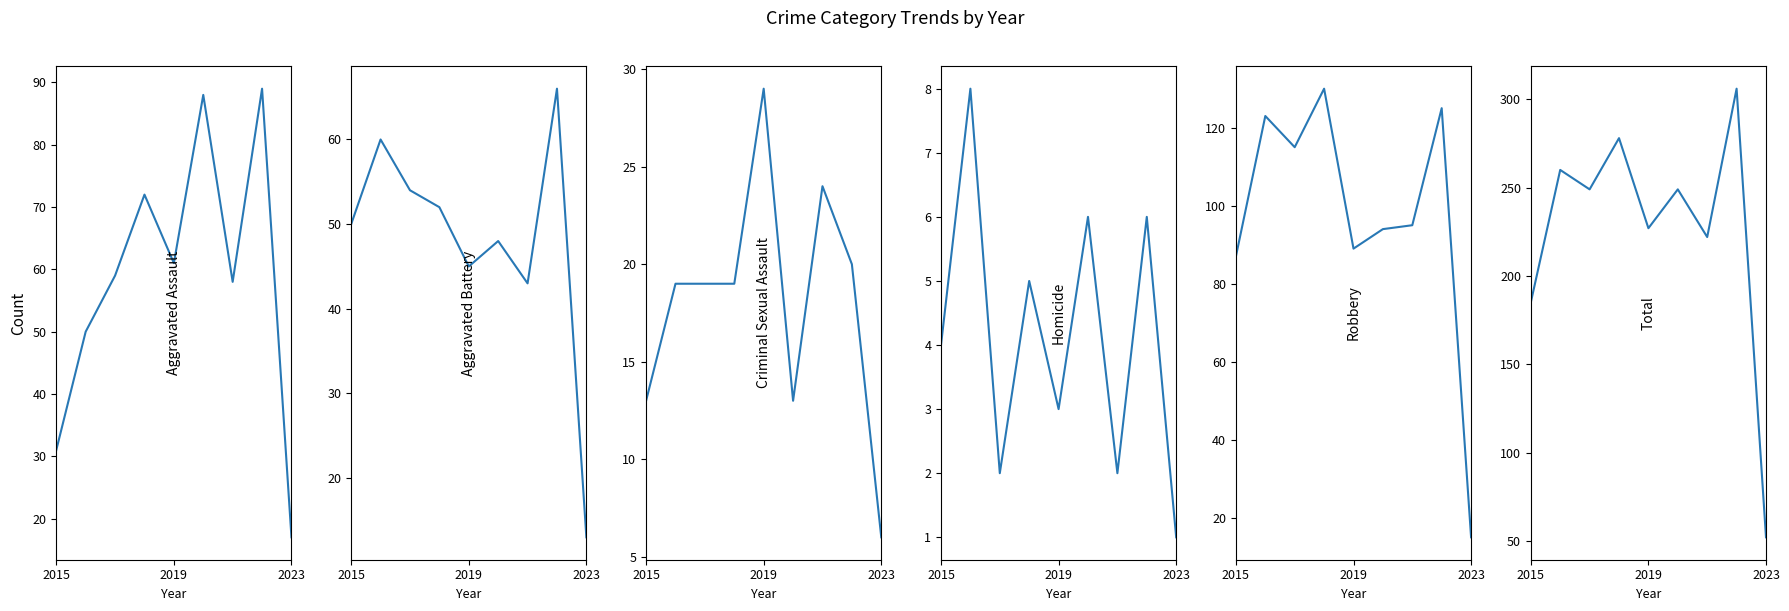

Is the value of Homicide at 5 greater than the value of Aggravated Assault at 6?

No